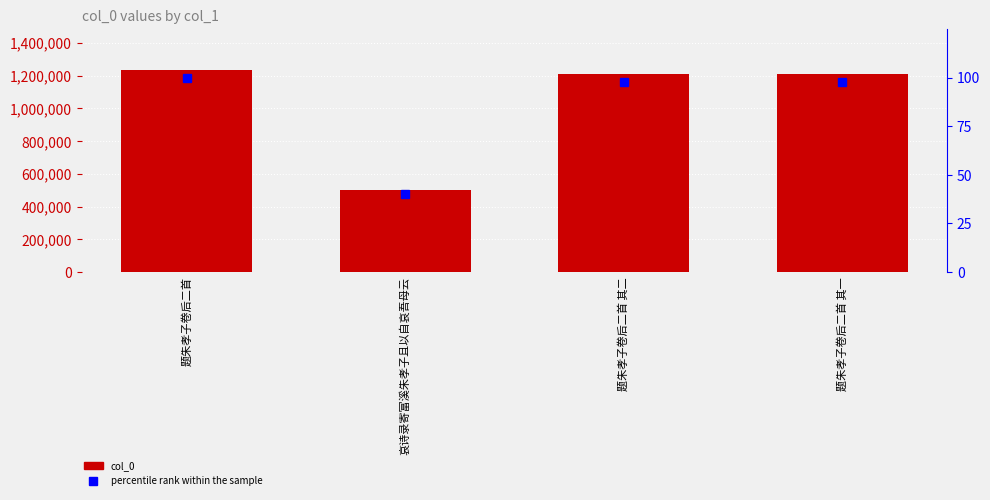

How many data points in percentile rank within the sample are less than 98?

1